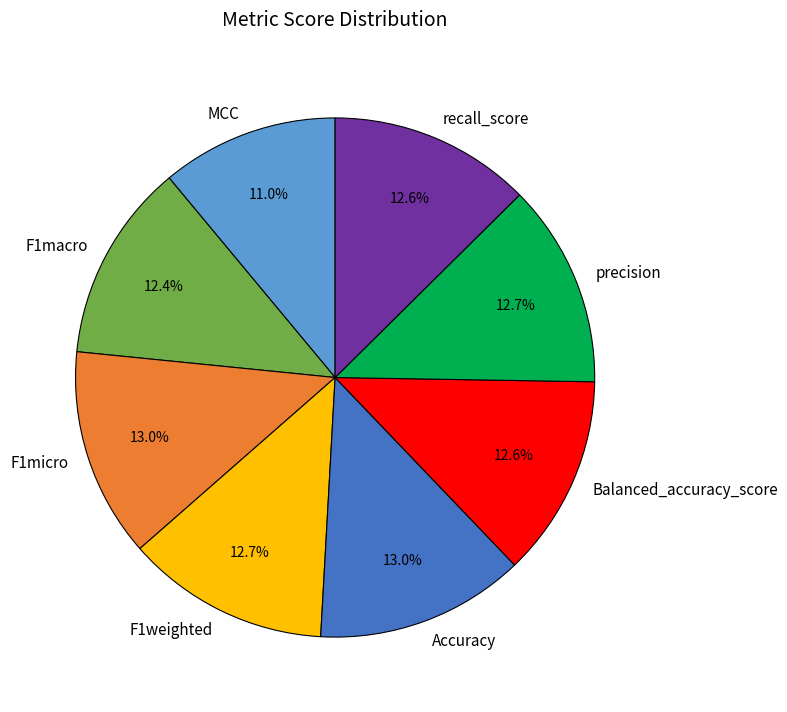

True or false: F1micro accounts for 13% of the total.

True